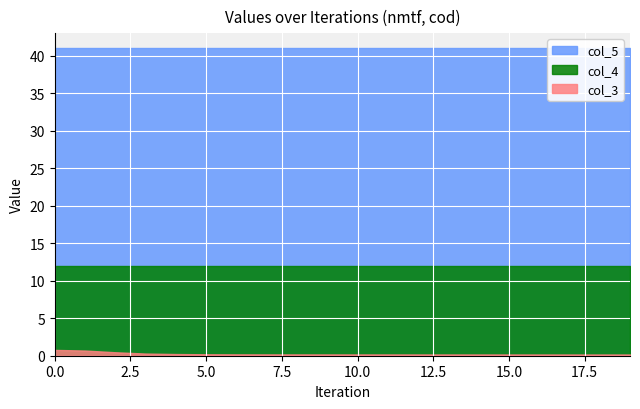

True or false: col_4 and col_3 intersect in this chart.

False